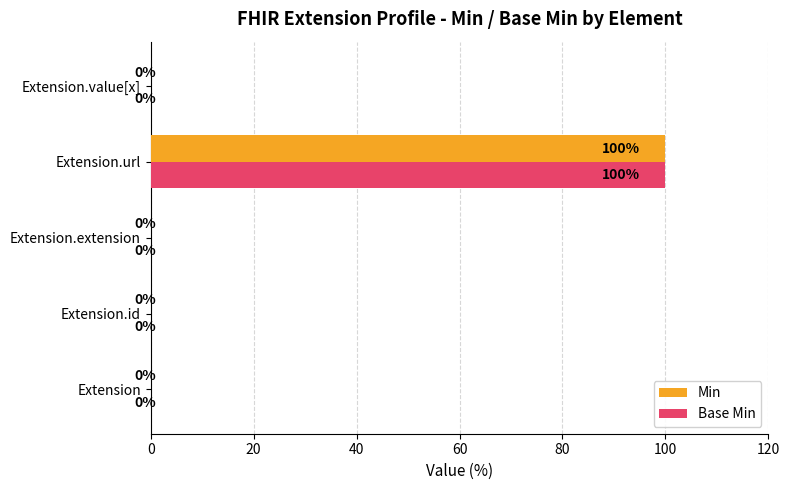

The value of Base Min at Extension.url is 100. True or false?

True